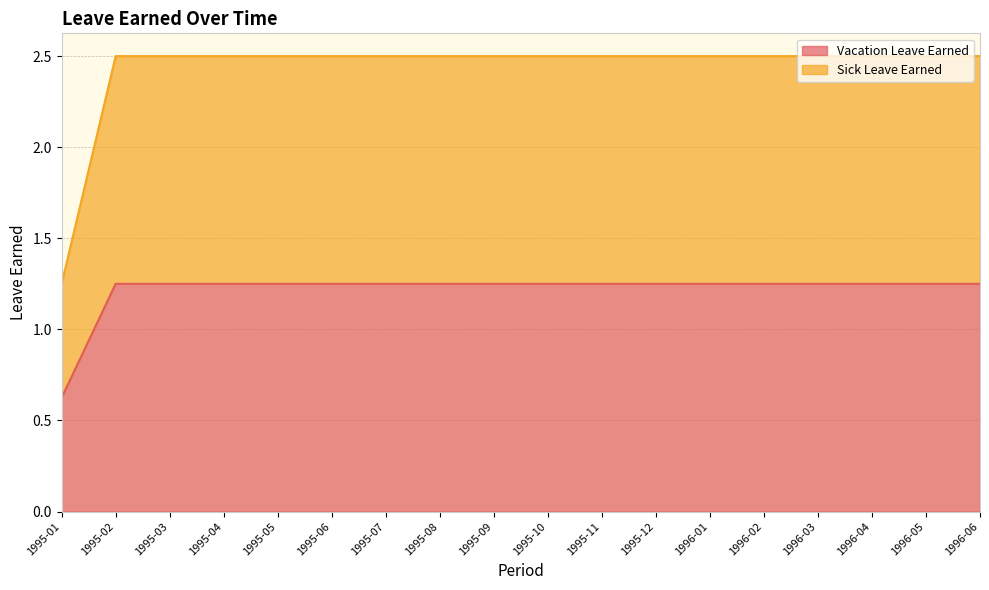

What is the sum of the Vacation Leave Earned values at 1995-02 and 1995-08?

2.5